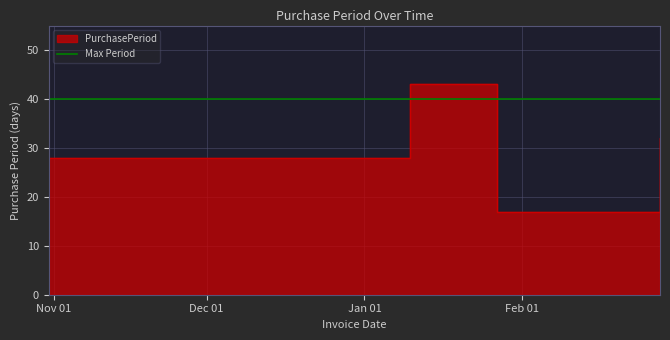

Between 2017-01-10 and 2016-11-28, which is larger?

2017-01-10